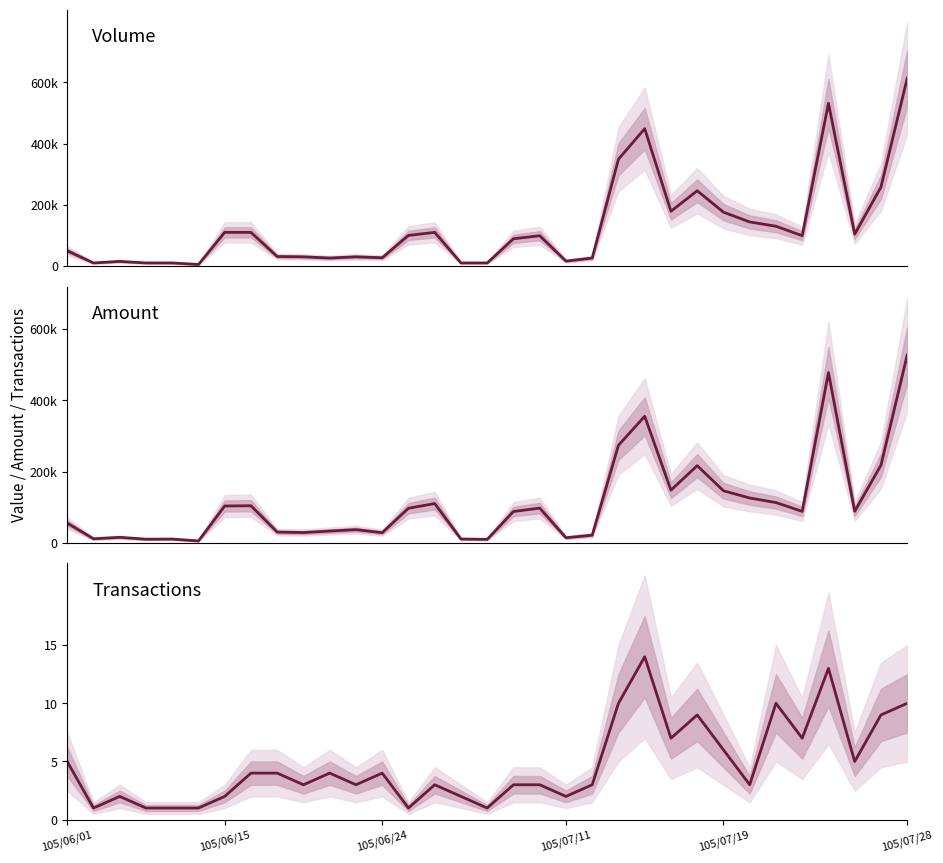

What is the average value of the Volume (col_1) series?

127394